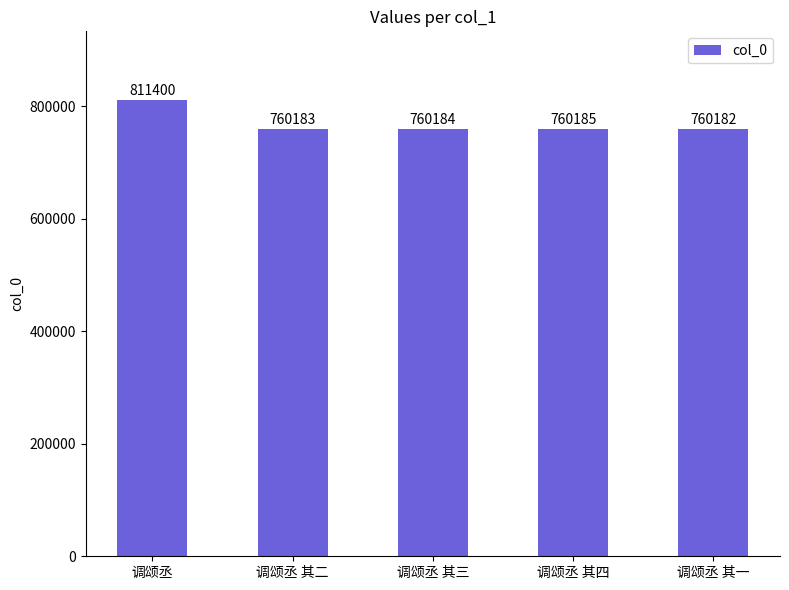

Count the number of data series in this chart.

1